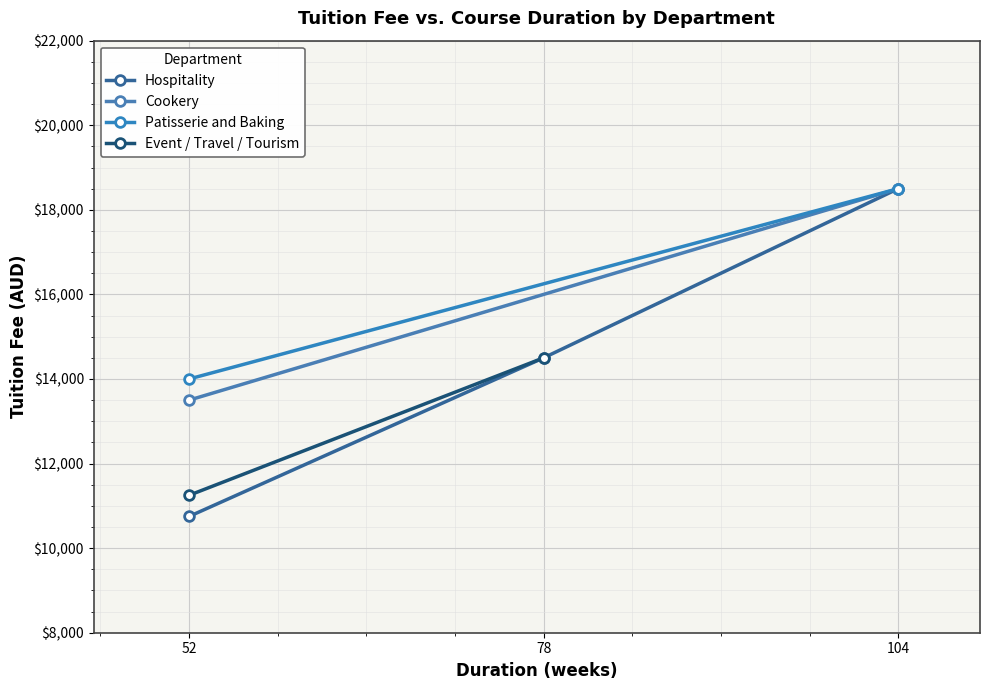

What is the value of the Hospitality point at the 1st from the left?

10750